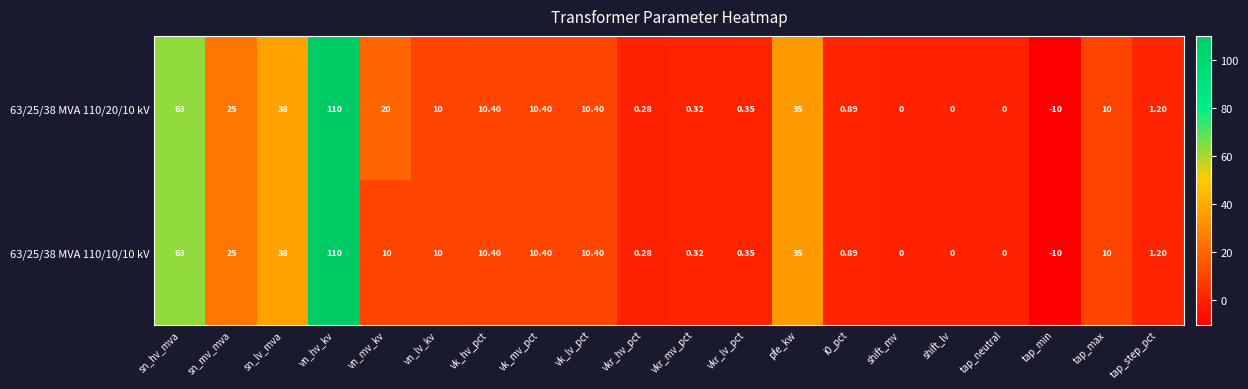

At which label does 63/25/38 MVA 110/20/10 kV reach its peak?

vn_hv_kv